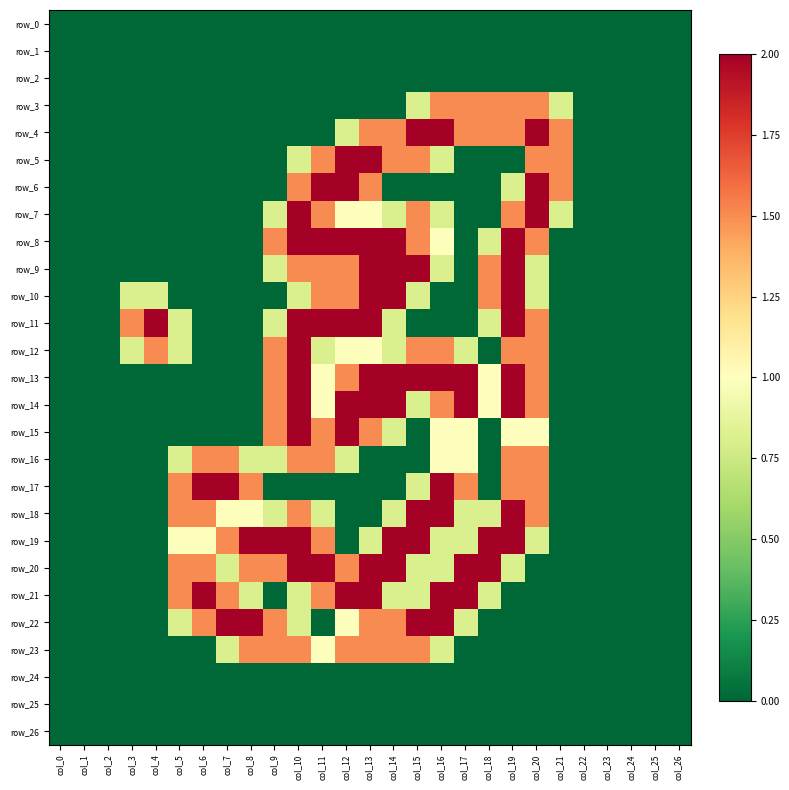

What is the average value of the row_22 series?

0.6